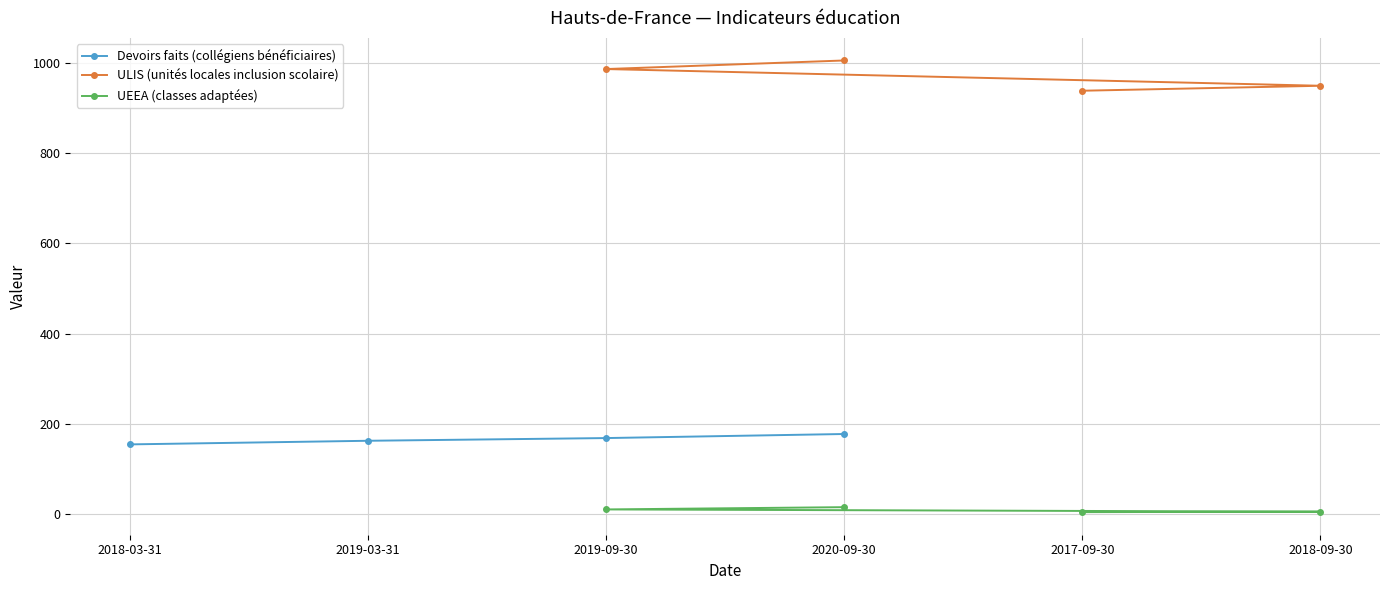

Is it true that ULIS (unités locales inclusion scolaire) equals 949 at 2018-09-30?

True